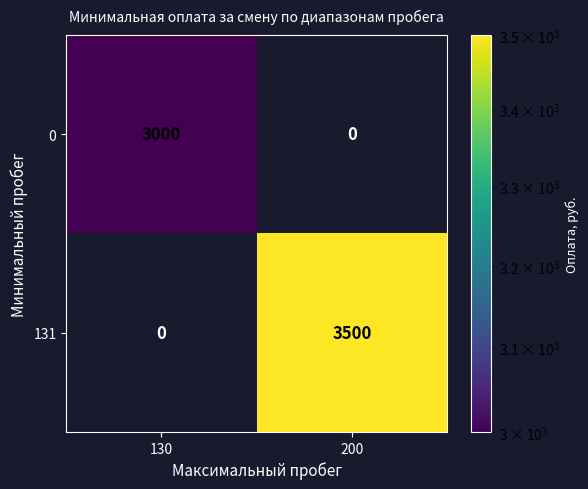

Reading left to right, extract all data points from this chart.

0: 3000	0
131: 0	3500